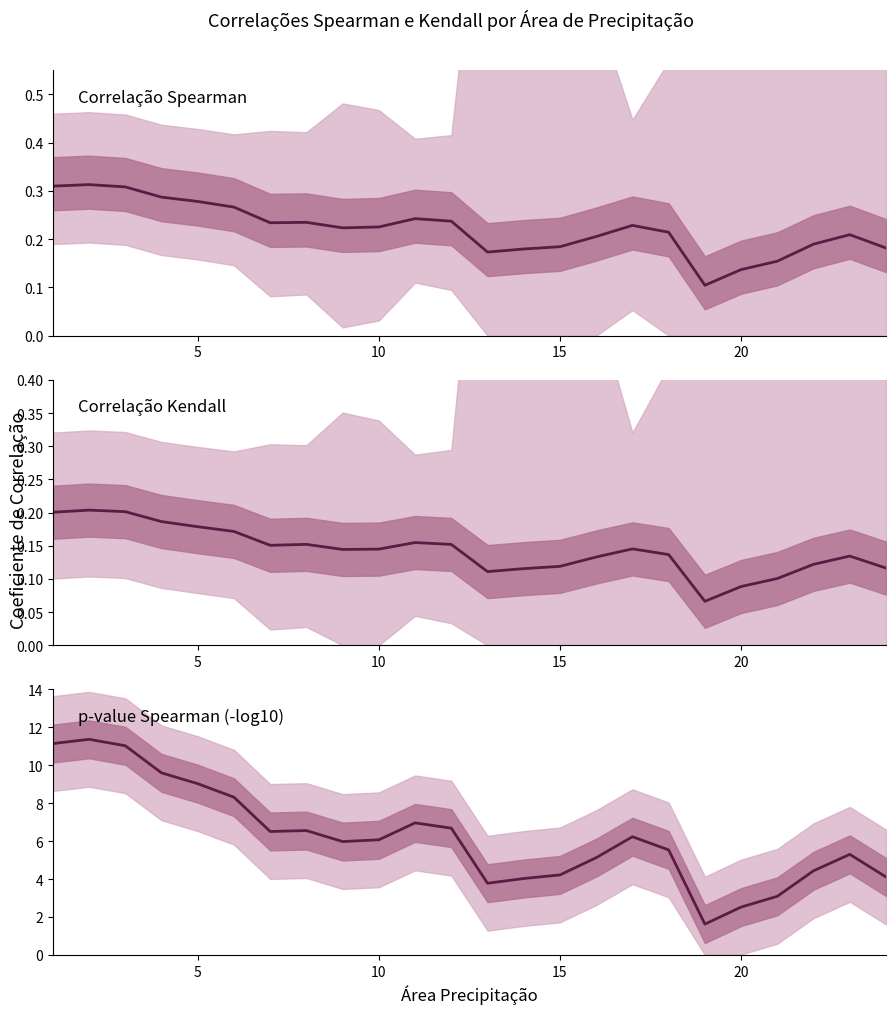

How many lines are shown in the chart?

3